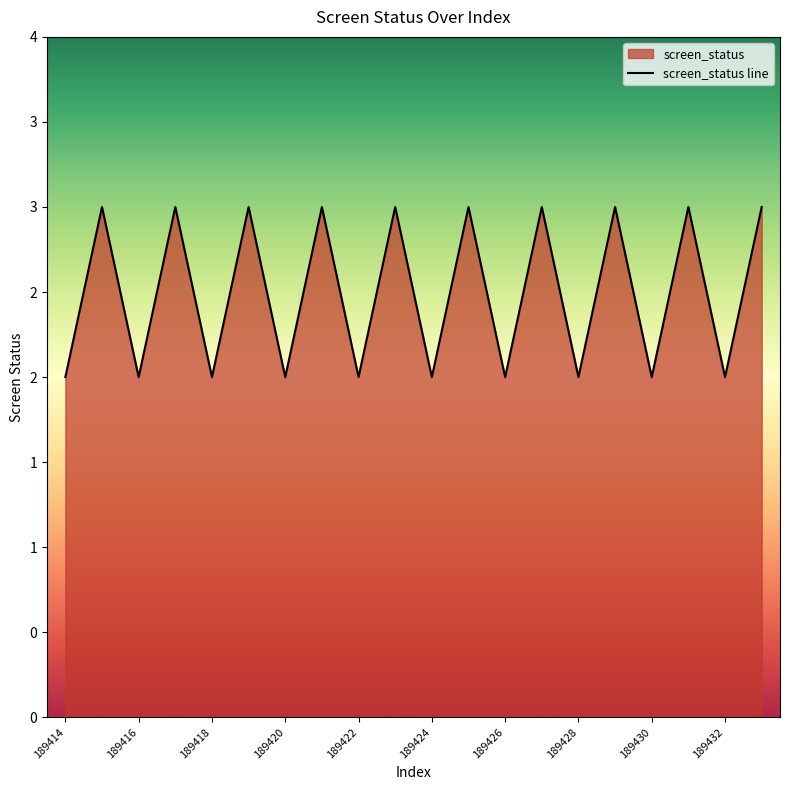

The value at 189421 is 3. True or false?

True